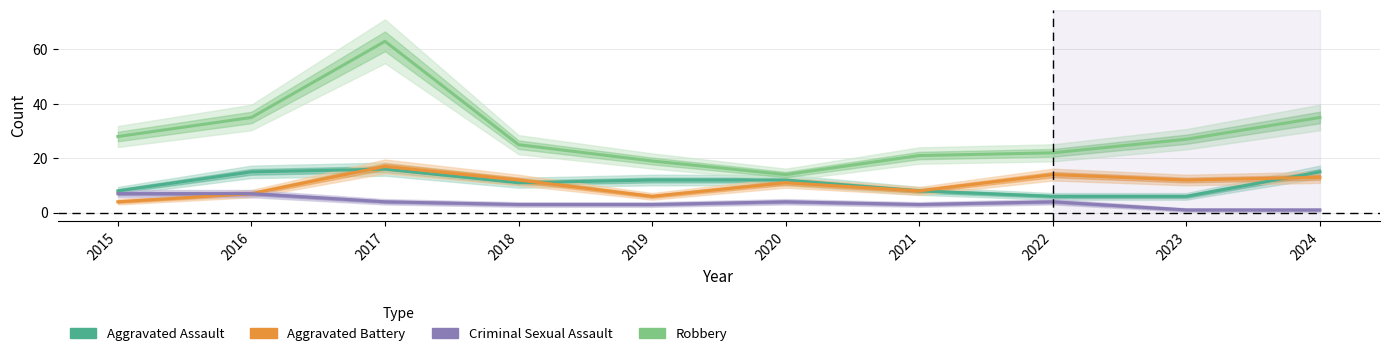

What are all the series names shown in the legend?

Aggravated Assault, Aggravated Battery, Criminal Sexual Assault, Robbery